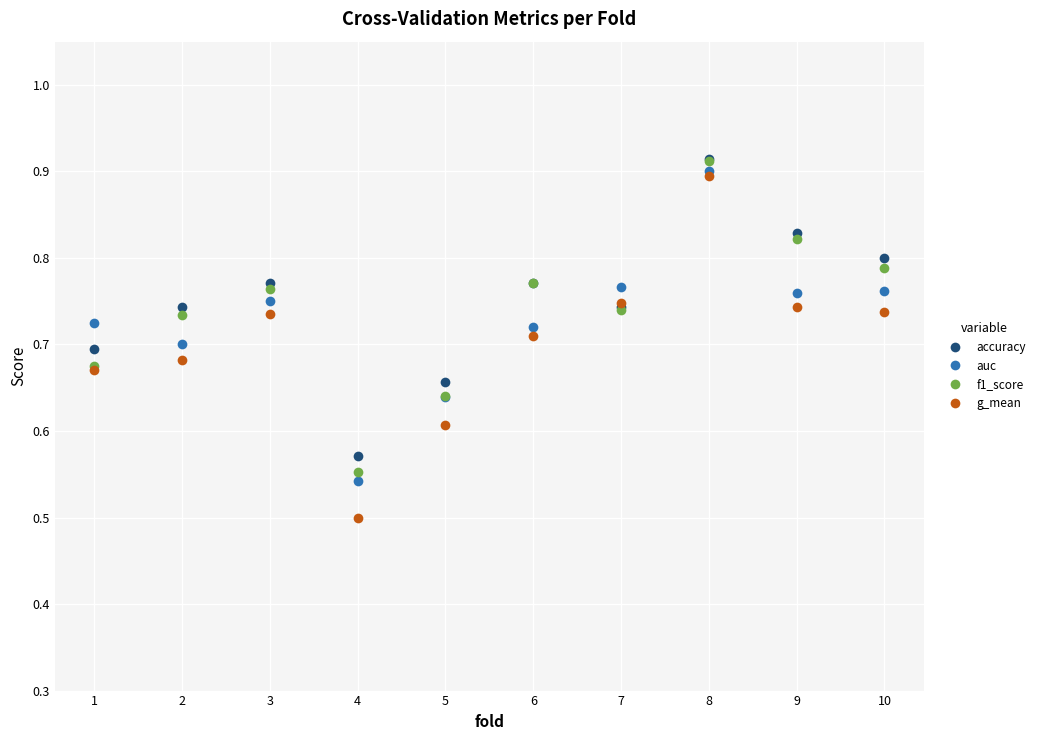

At which category does g_mean reach its first local valley?

4